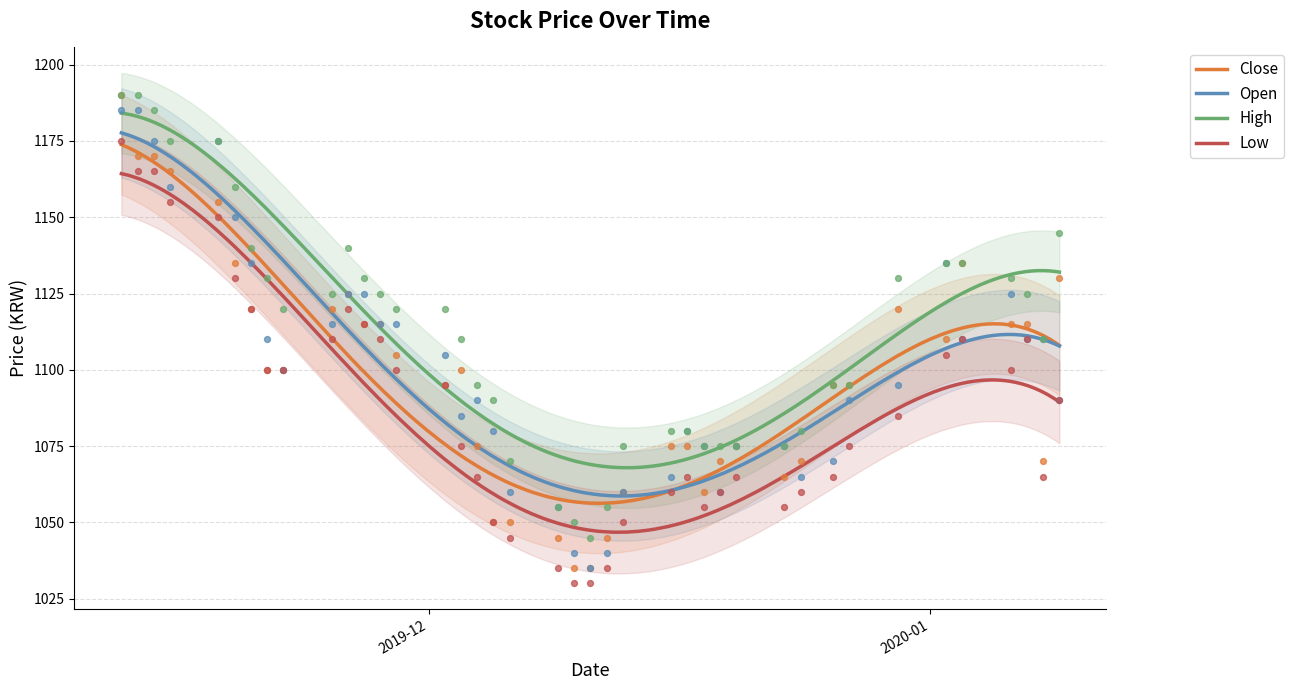

What is the maximum value for Close?

1173.8